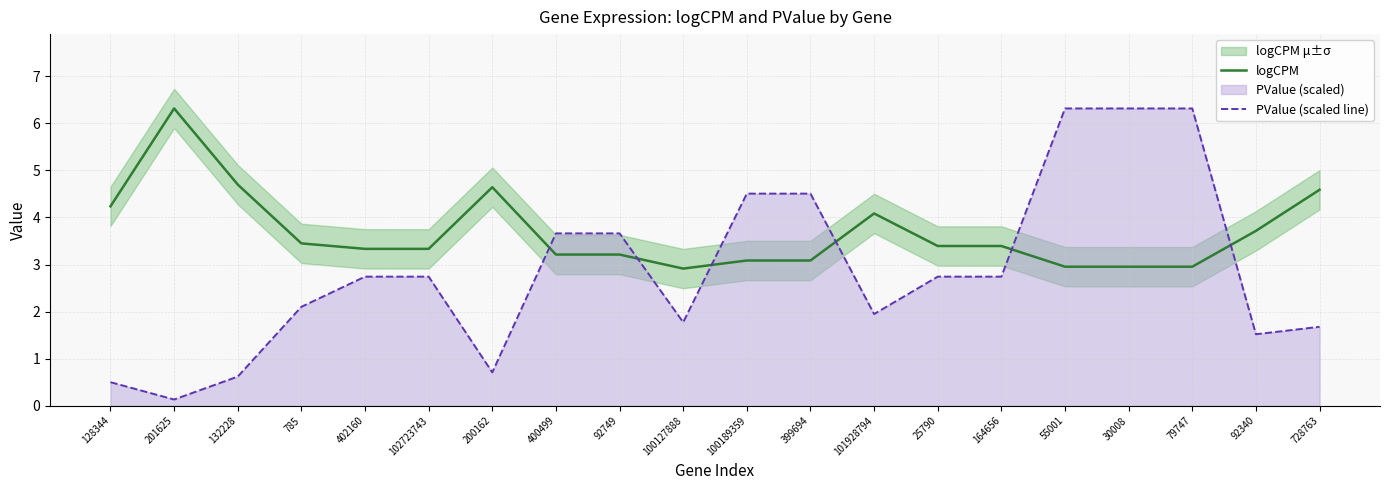

Where does the logCPM series first go above 3?

128344